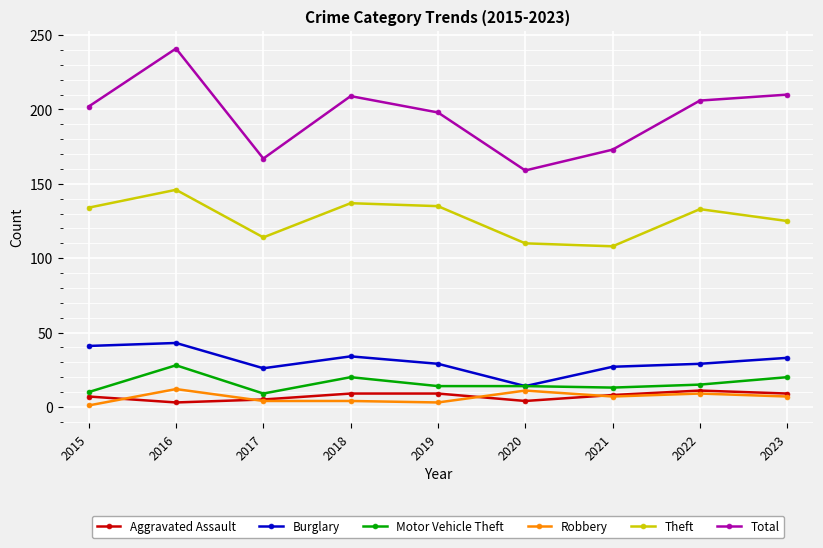

How many values in the Total series are below 202?

4